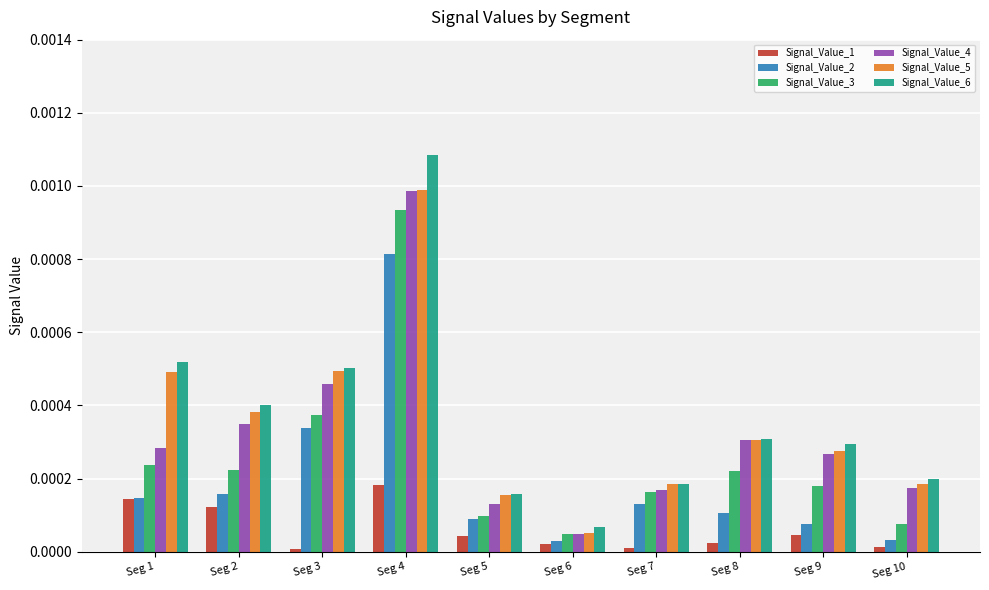

At which category is the sum across all series the highest?

Seg 4